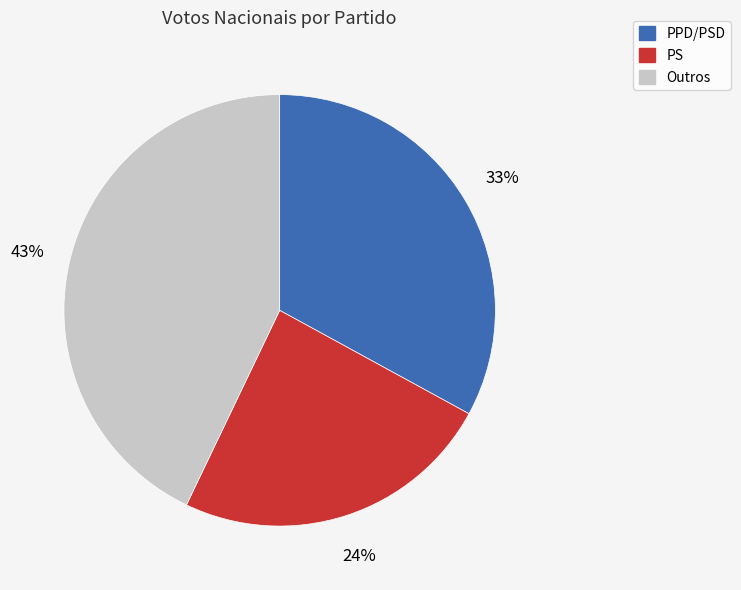

How many segments does this pie chart have?

3